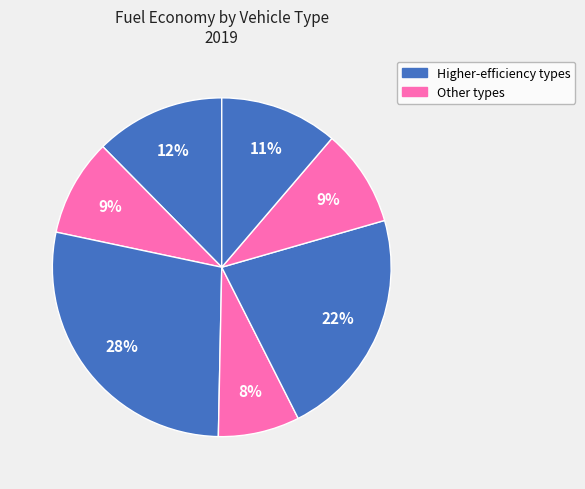

To the nearest percent, what is the difference between the largest and smallest slice percentages?

20%